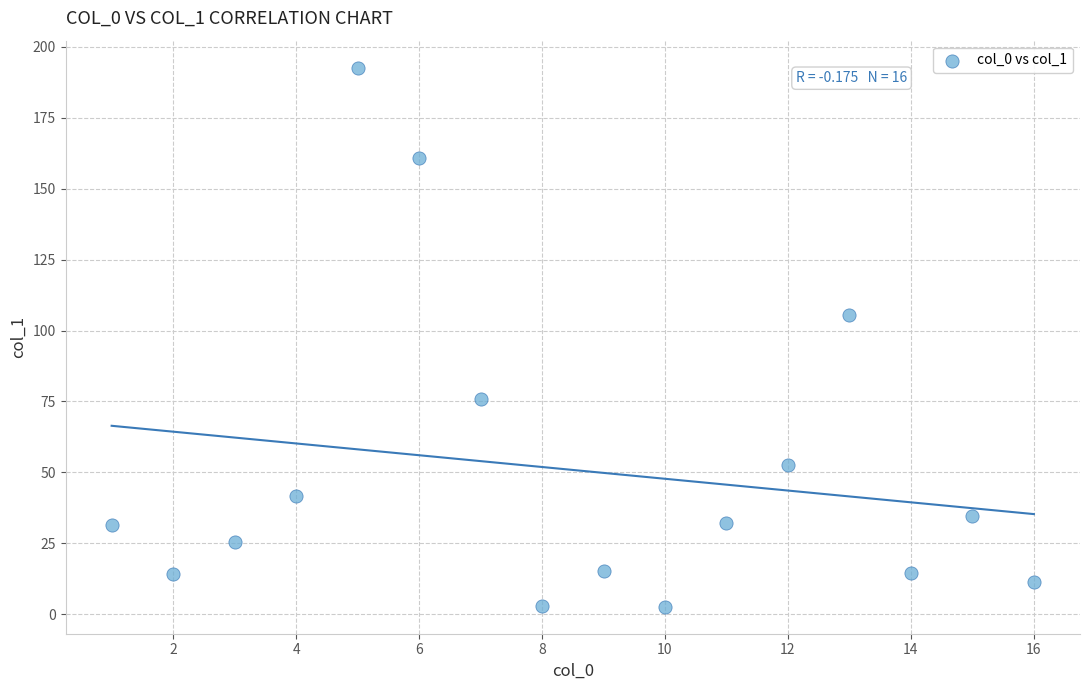

What Y value in the scatter plot is closest to 97?

105.5